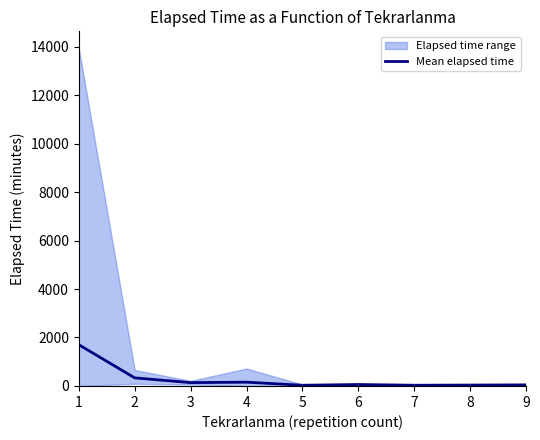

What is the highest value of the Mean elapsed time series?

1703.0